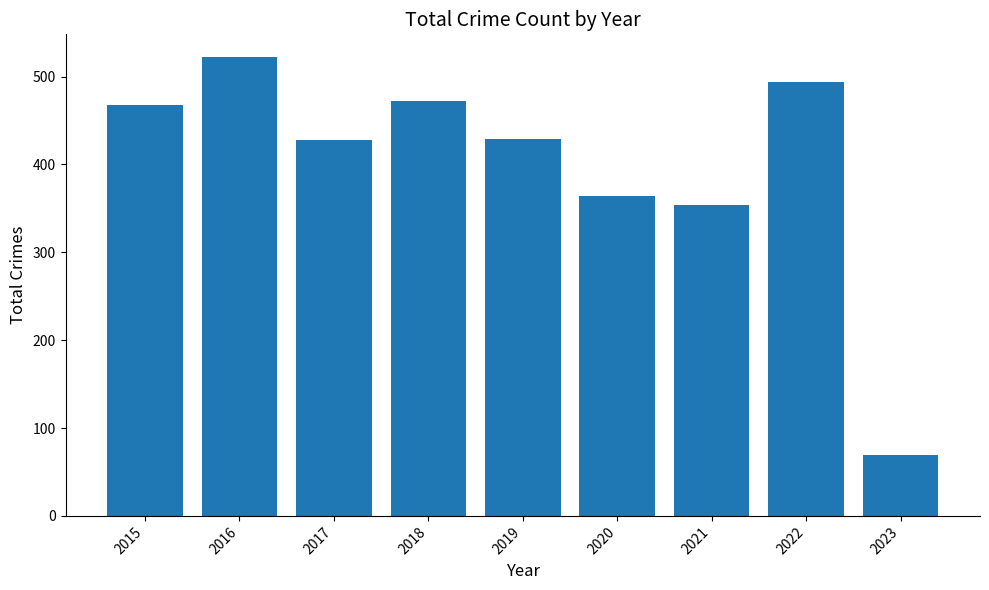

Is it true that the value at 2018 is 472?

True